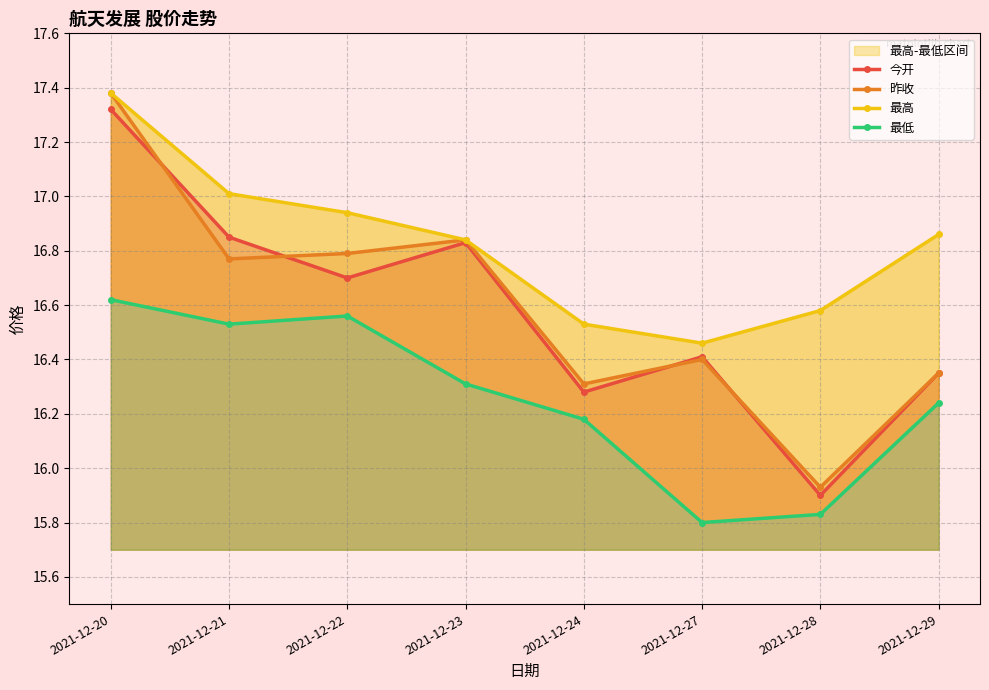

At 2021-12-21, list the series in order from largest to smallest.

最高, 今开, 昨收, 最低